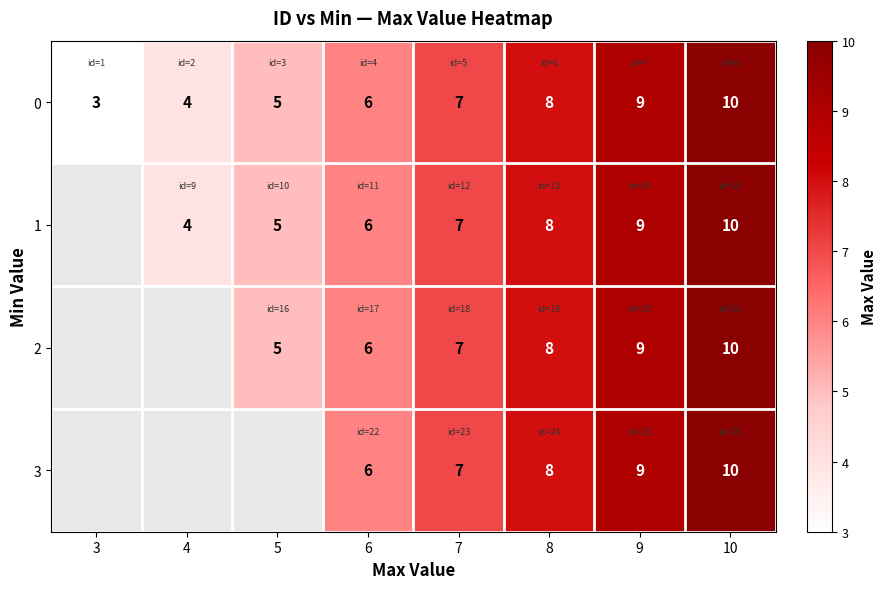

What is the smallest value displayed?

3.0